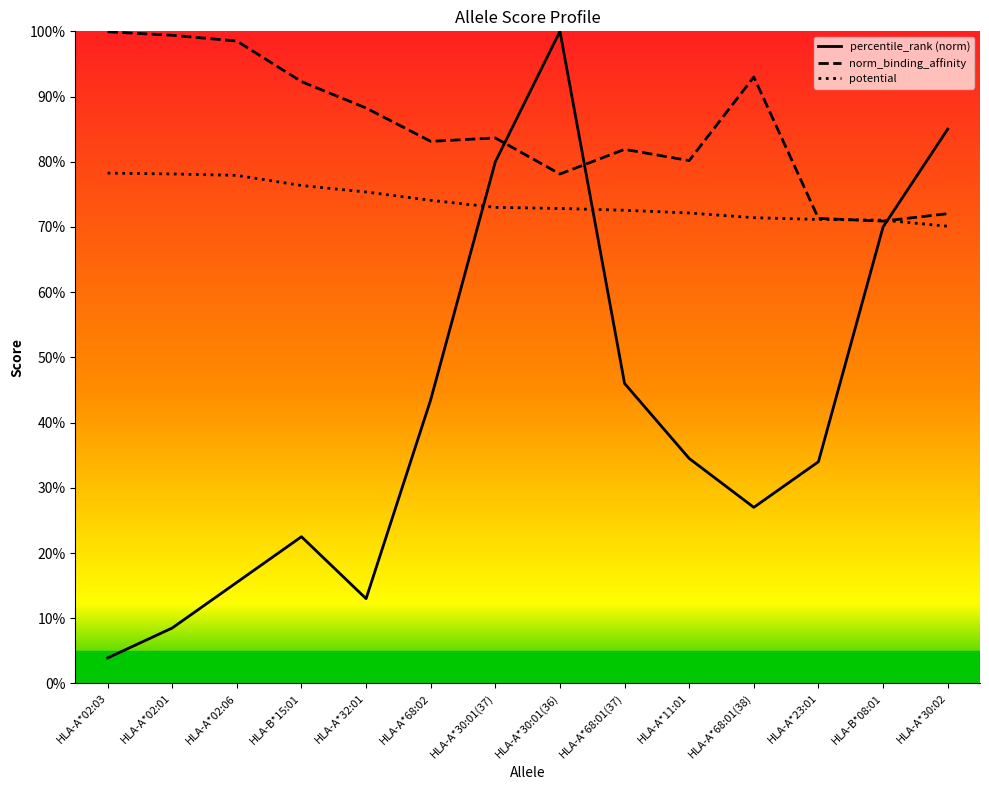

Is this an area chart (filled region under the line)?

No